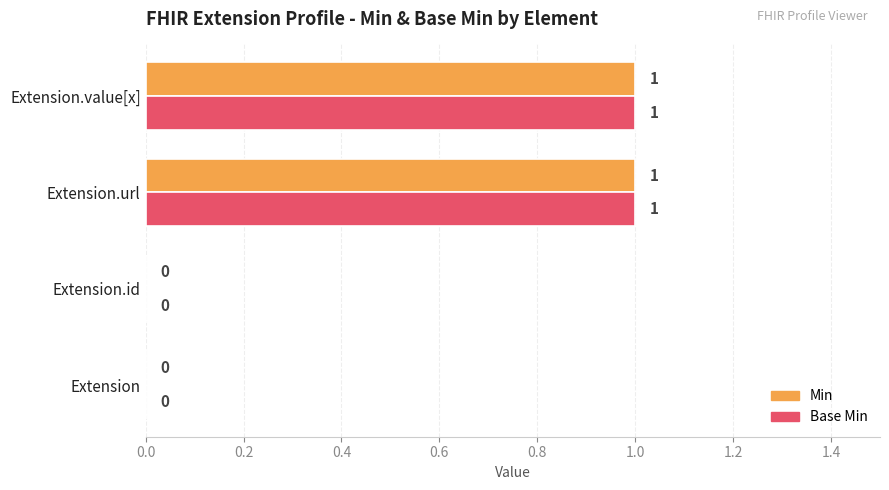

True or false: Min has a value of 1 at Extension.value[x].

True